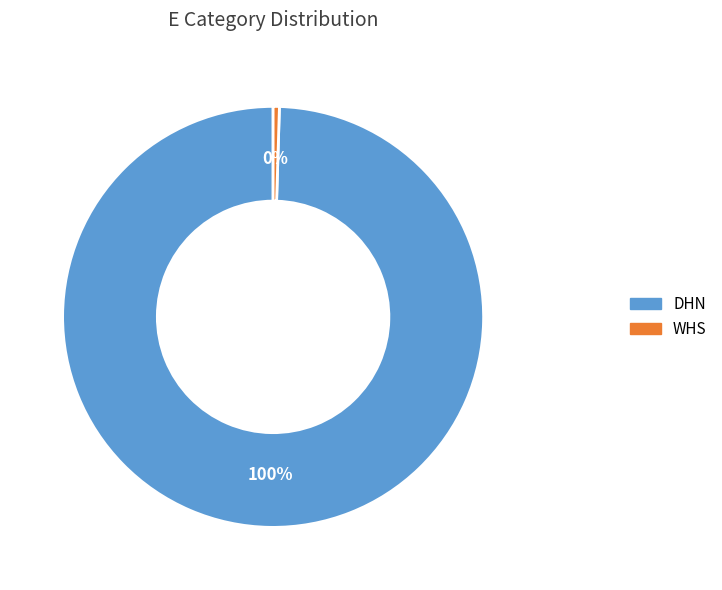

What is the smallest slice in the pie chart?

WHS